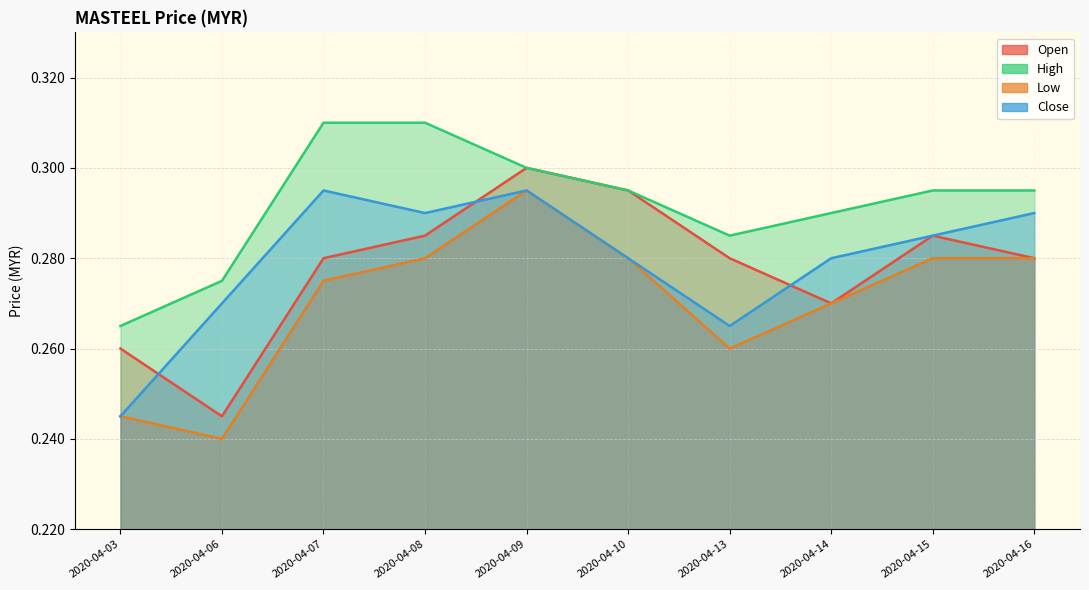

Which series has the largest total across all categories?

high